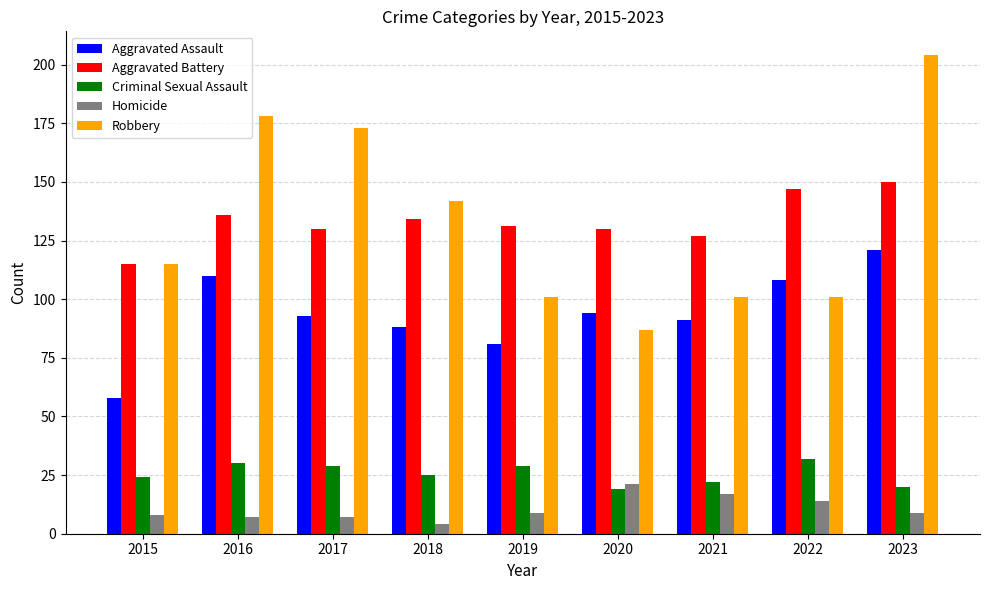

At how many categories does at least one series exceed 67?

9